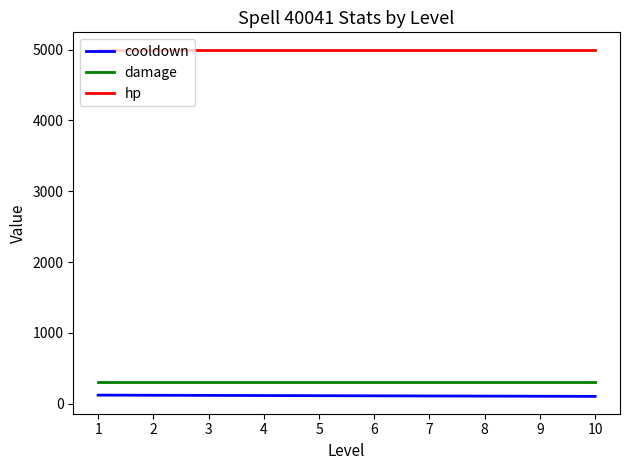

What is the total value across all series at 2?

5418